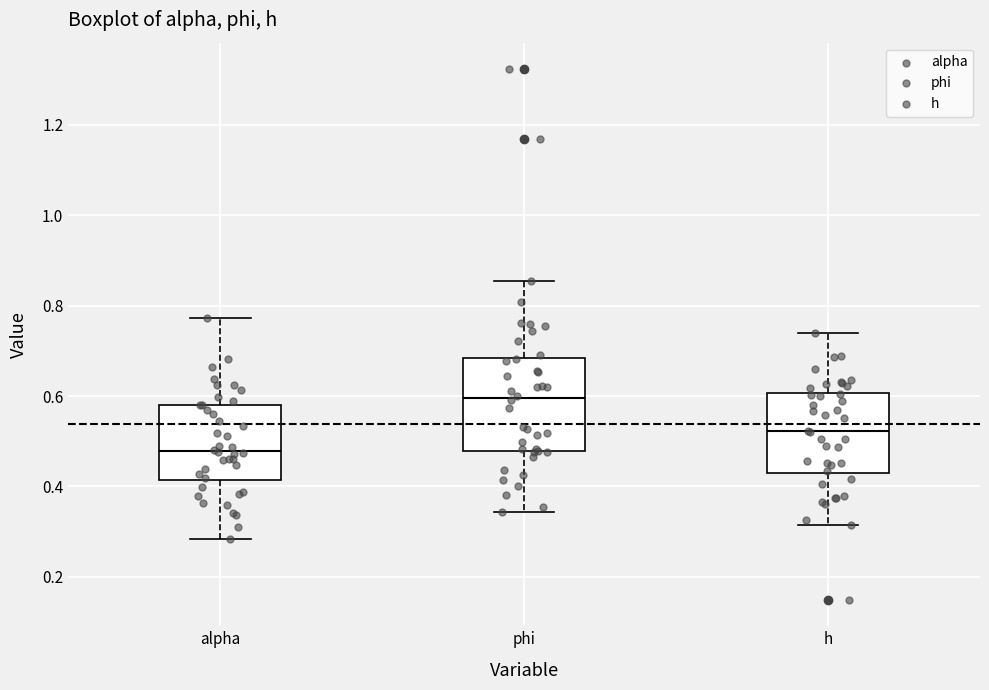

Reading left to right, transcribe this box plot: for each box, give where its median line is, the range the box spans, and where its two whiskers end, as read against the y-axis. The values are not printed on the chart, so give them approximately, as read against the axis.

alpha: median 0.48, box 0.42 to 0.58, whiskers 0.28 to 0.78
phi: median 0.60, box 0.48 to 0.68, whiskers 0.34 to 0.86
h: median 0.52, box 0.42 to 0.60, whiskers 0.32 to 0.74